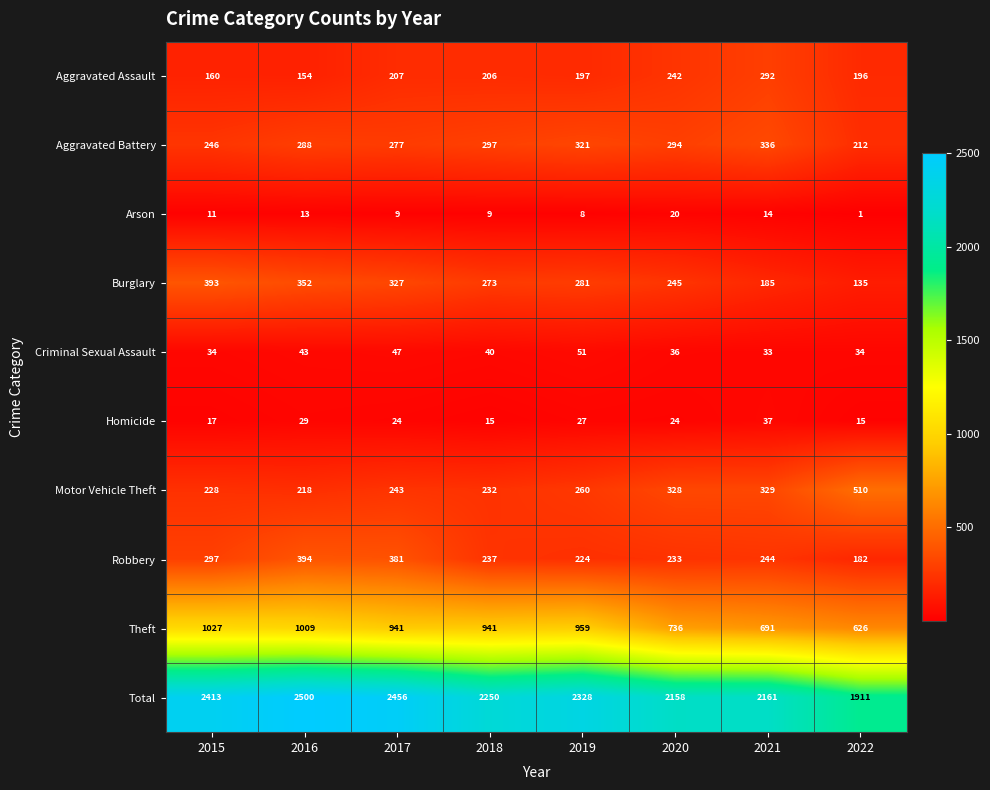

What is the average value of the Robbery series?

274